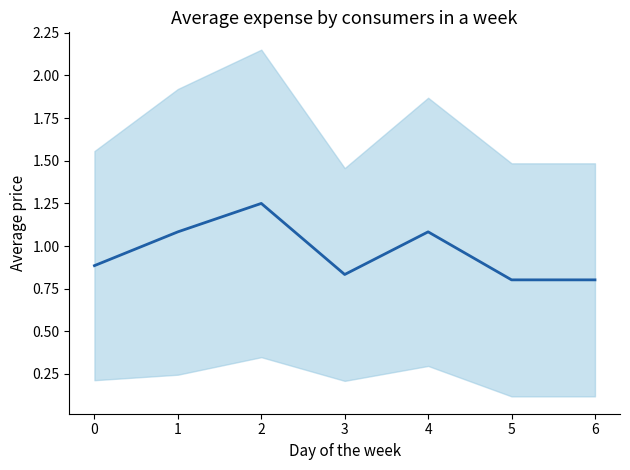

True or false: there are more than 0 points higher than both neighbors.

True